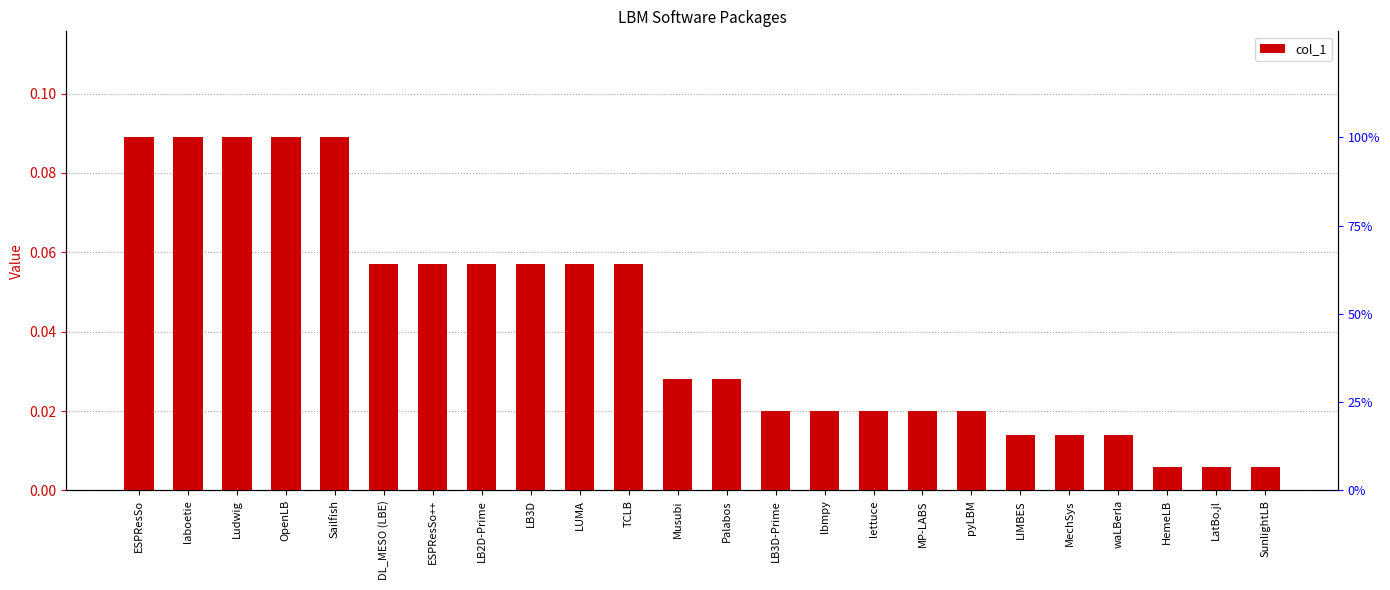

At which category does the chart reach its minimum across all series?

HemeLB